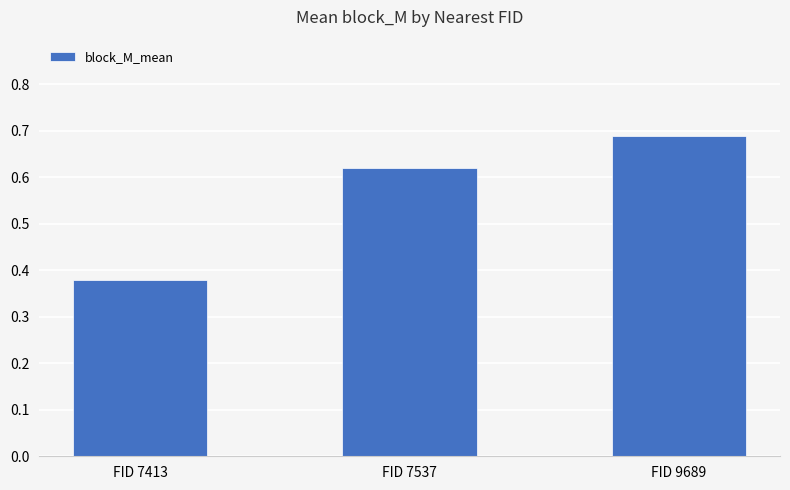

List the labels in order of value, largest first.

FID 9689, FID 7537, FID 7413